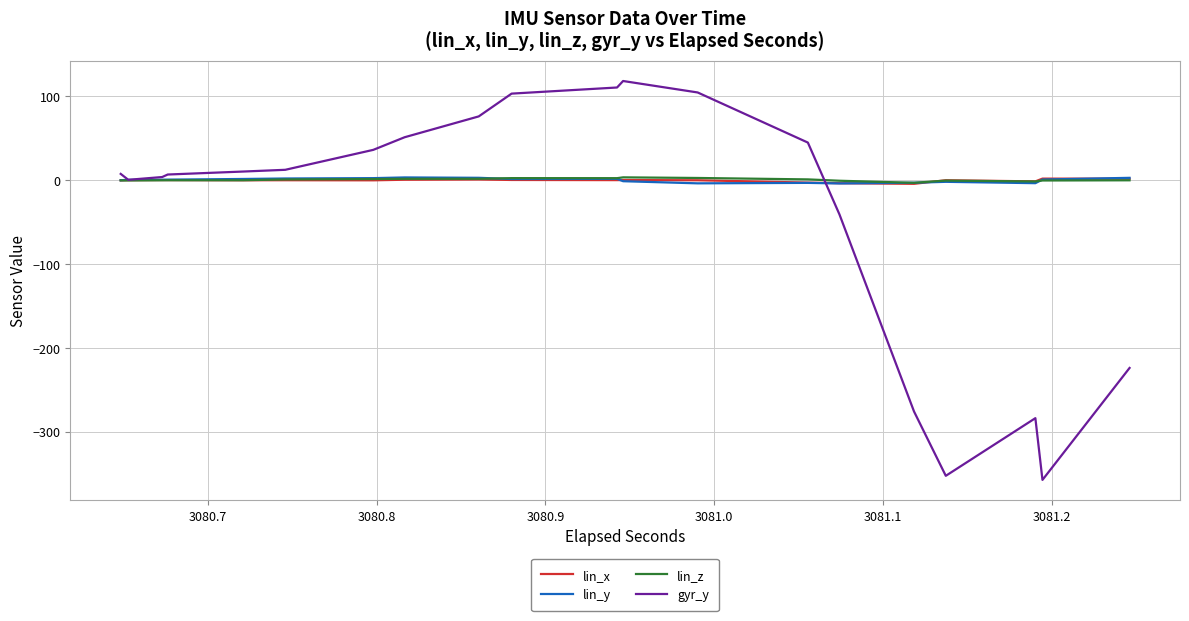

Does the chart display data point markers on the line(s)?

No